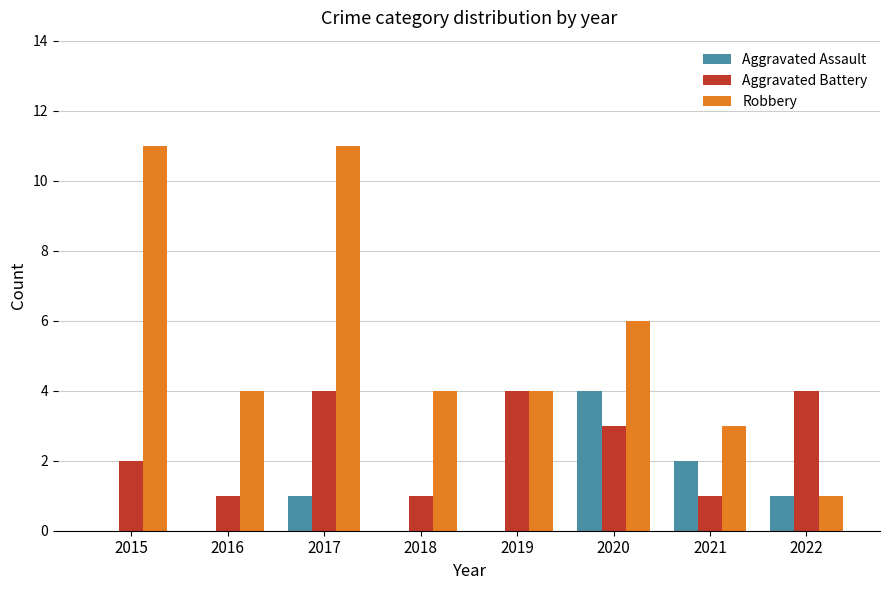

Which series has the largest total across all categories?

Robbery